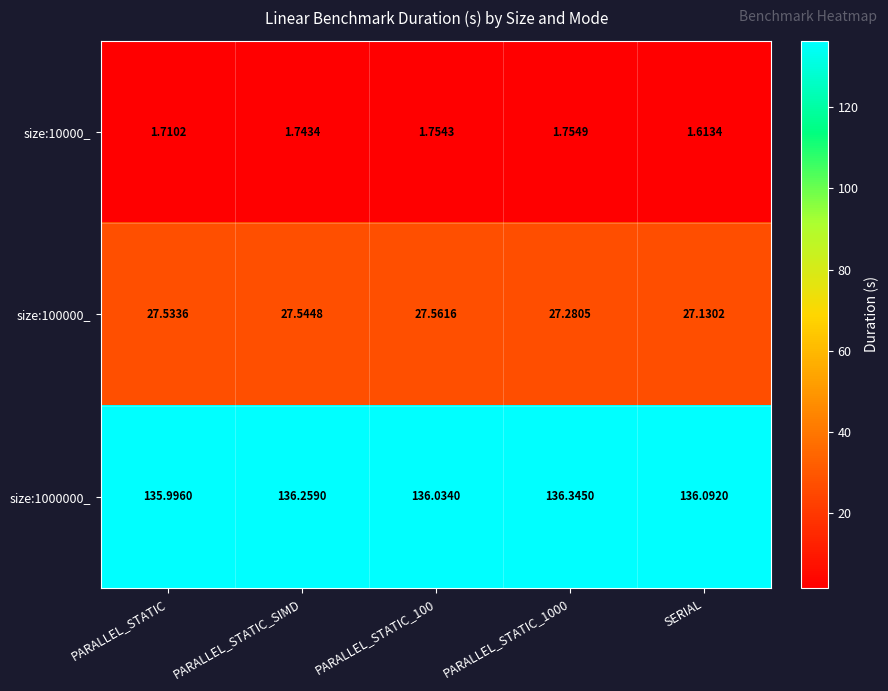

What is the maximum value shown in the chart?

136.3